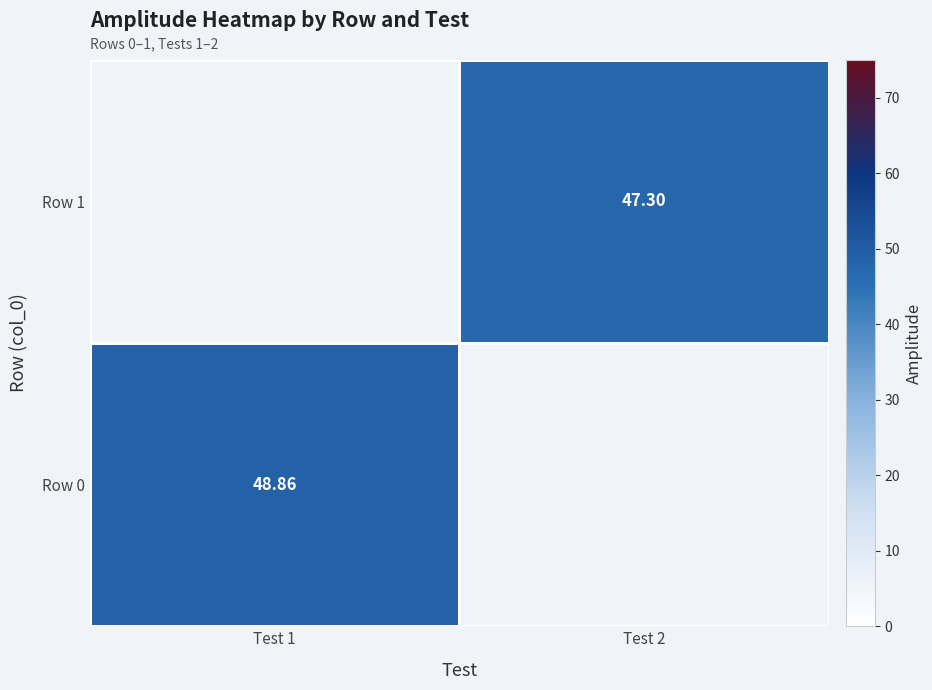

The value of Row 1 at Test 2 is 47.3. True or false?

True